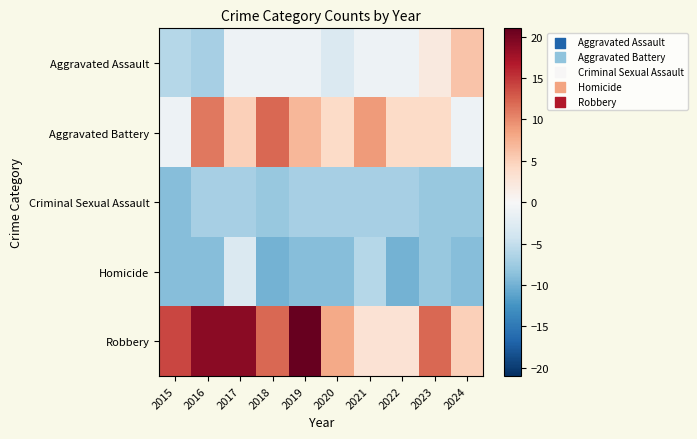

What is the spread (max minus min) of values at 2016?

28